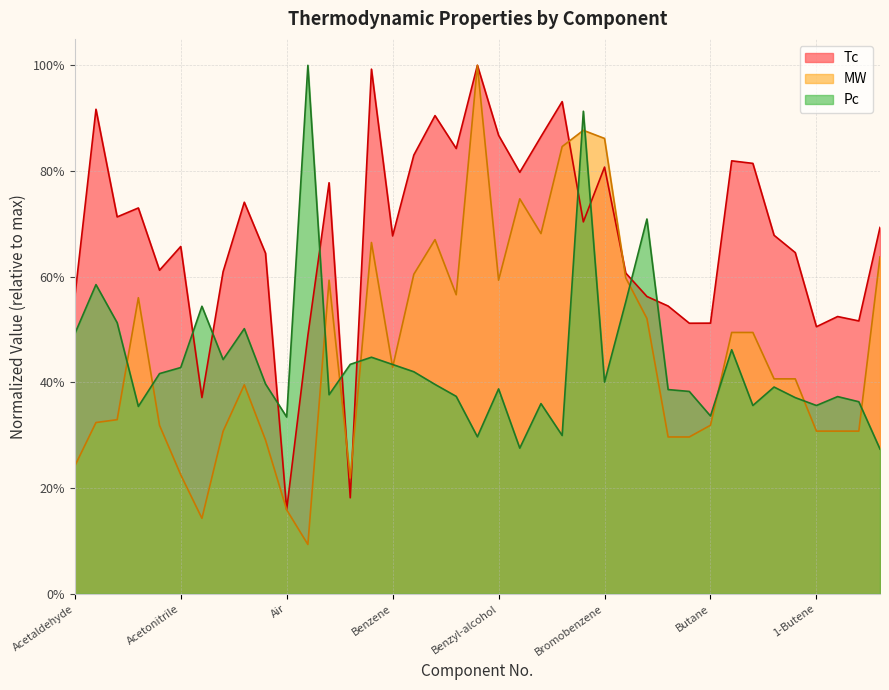

How many interior local valleys does the Tc series have?

12